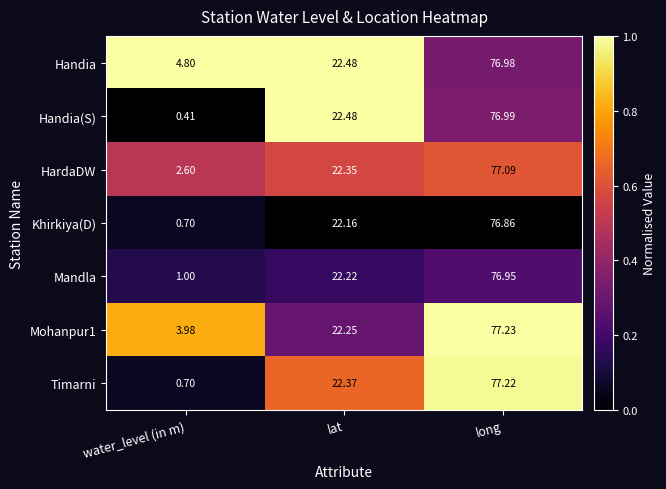

Which category has the highest value across all series?

long